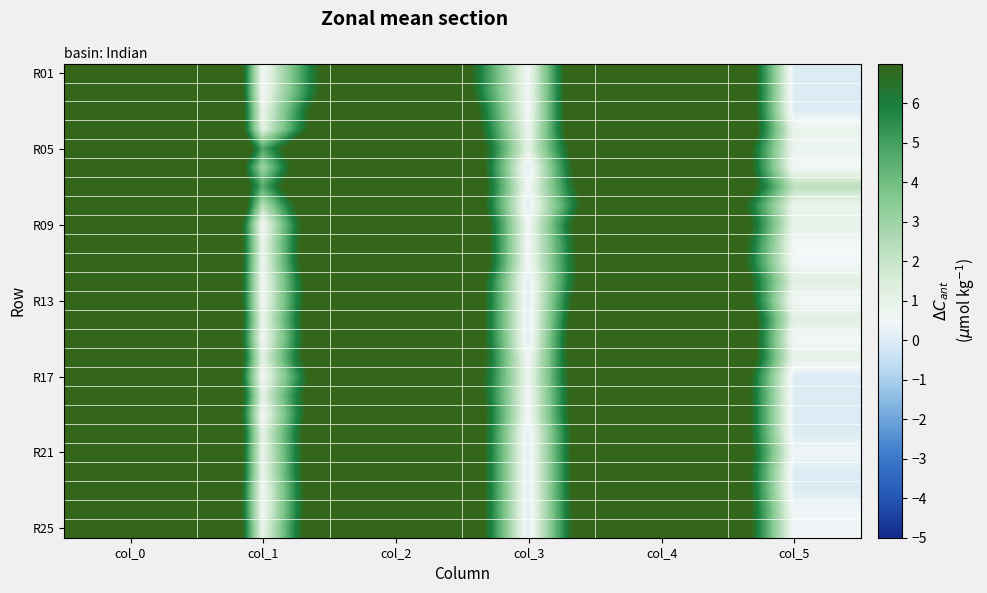

Which category has the highest value across all series?

col_0